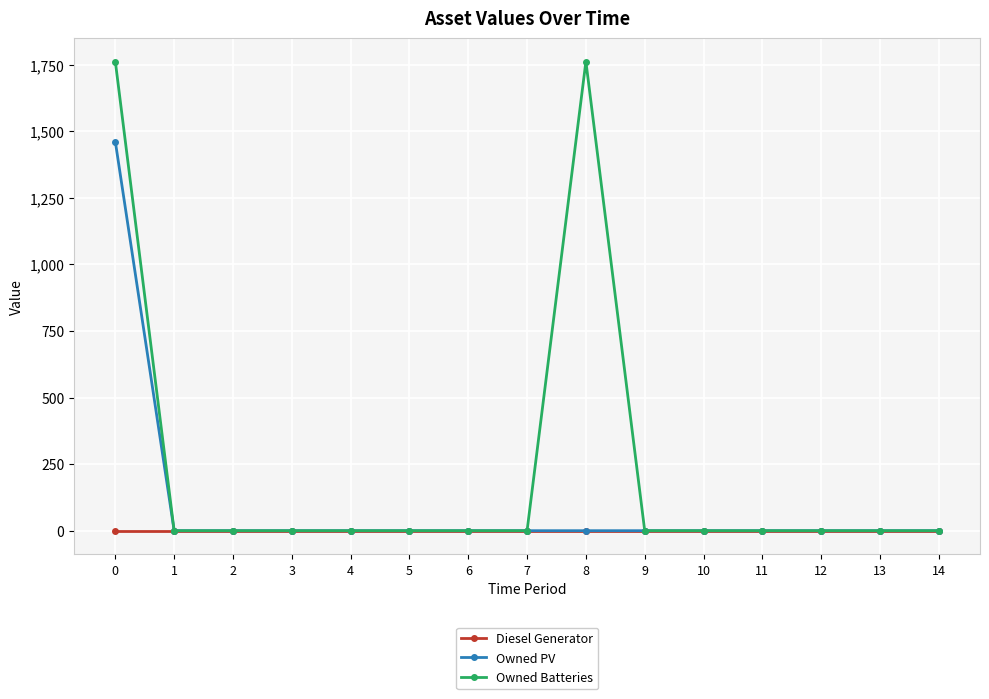

What is the total value across all series at 0?

3223